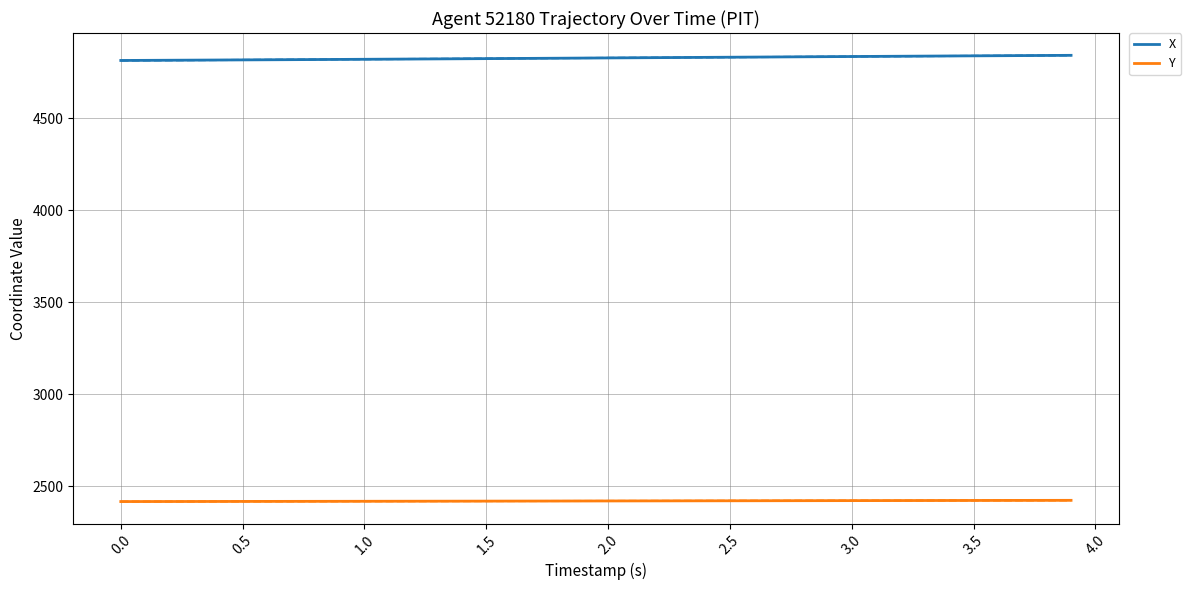

What is the minimum value for Y?

2416.4